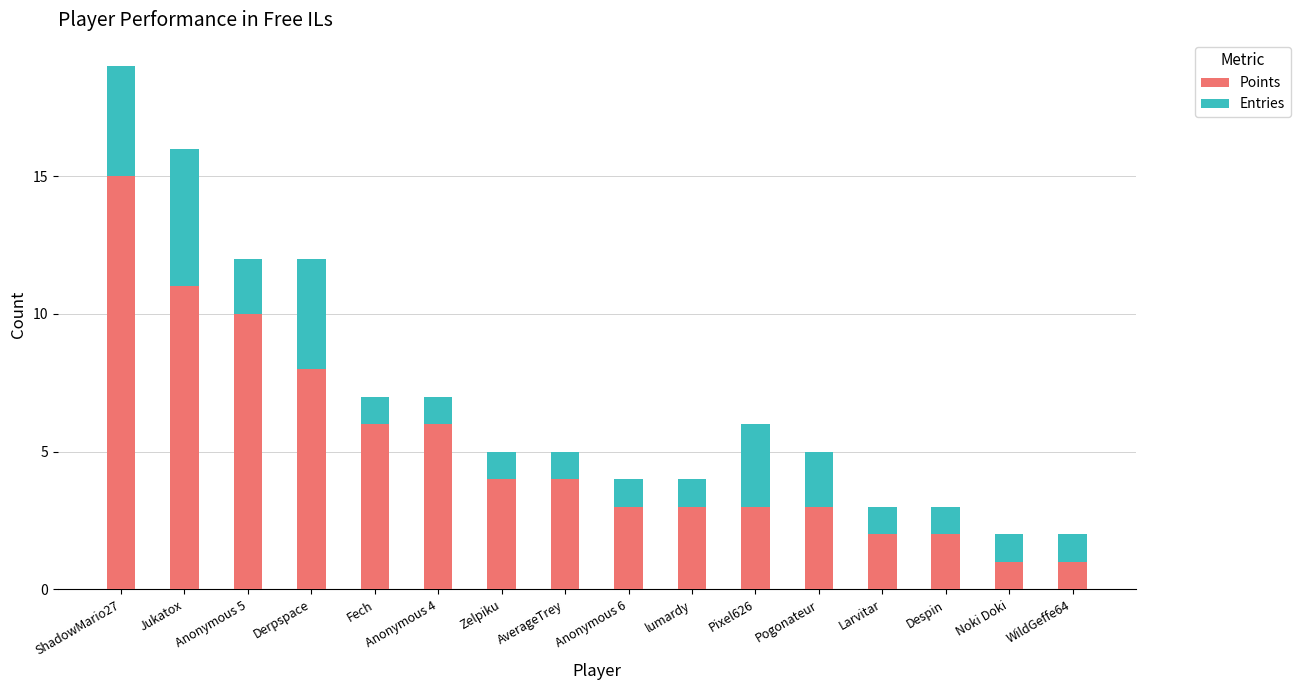

What is the total value across all series at Zelpiku?

5